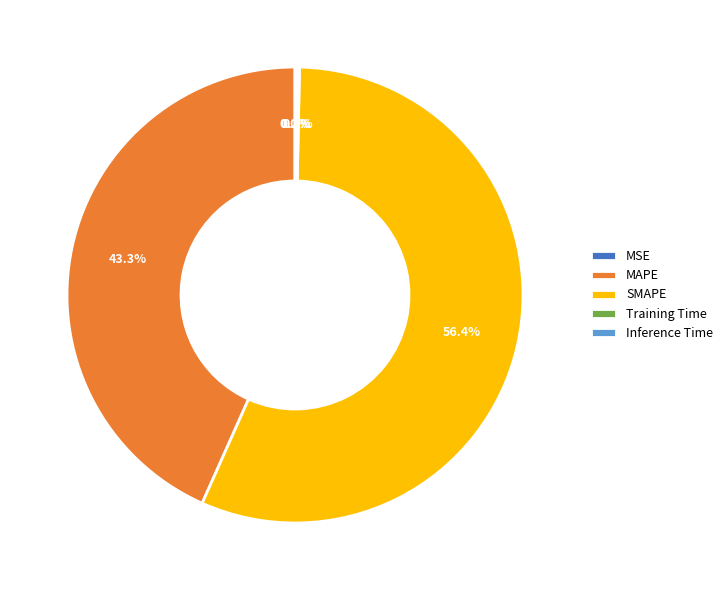

Which category accounts for the majority?

SMAPE